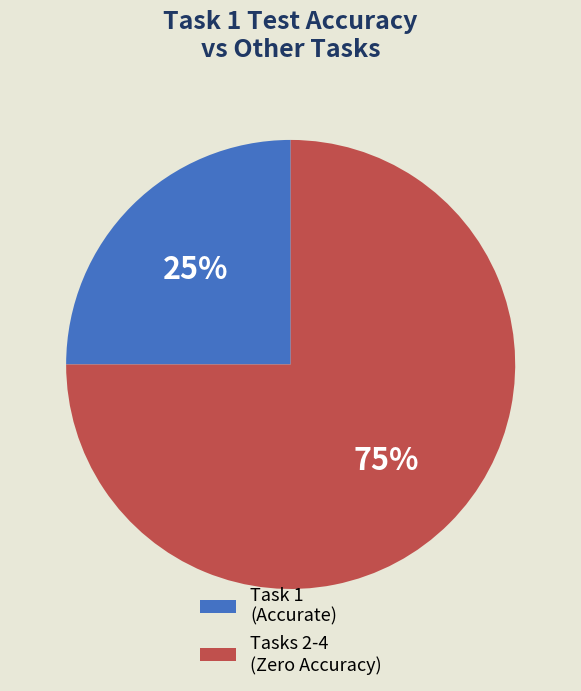

Which category has the biggest portion of the pie?

Tasks 2-4 (Zero Accuracy)